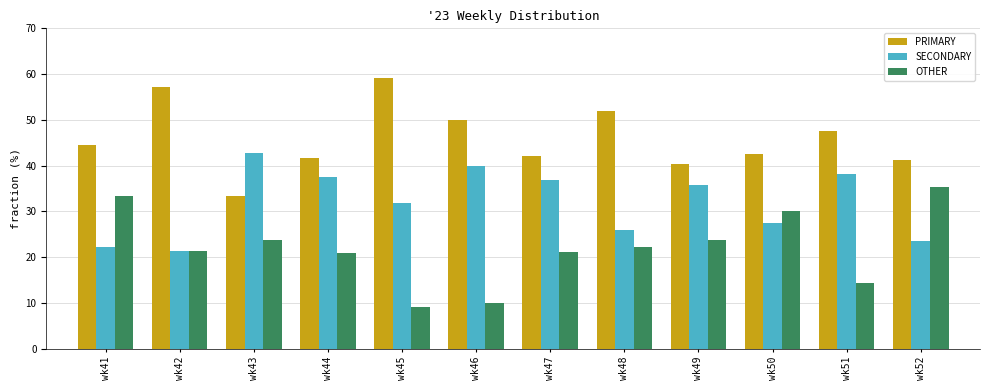

The OTHER series shows 21.4 at wk42. True or false?

True